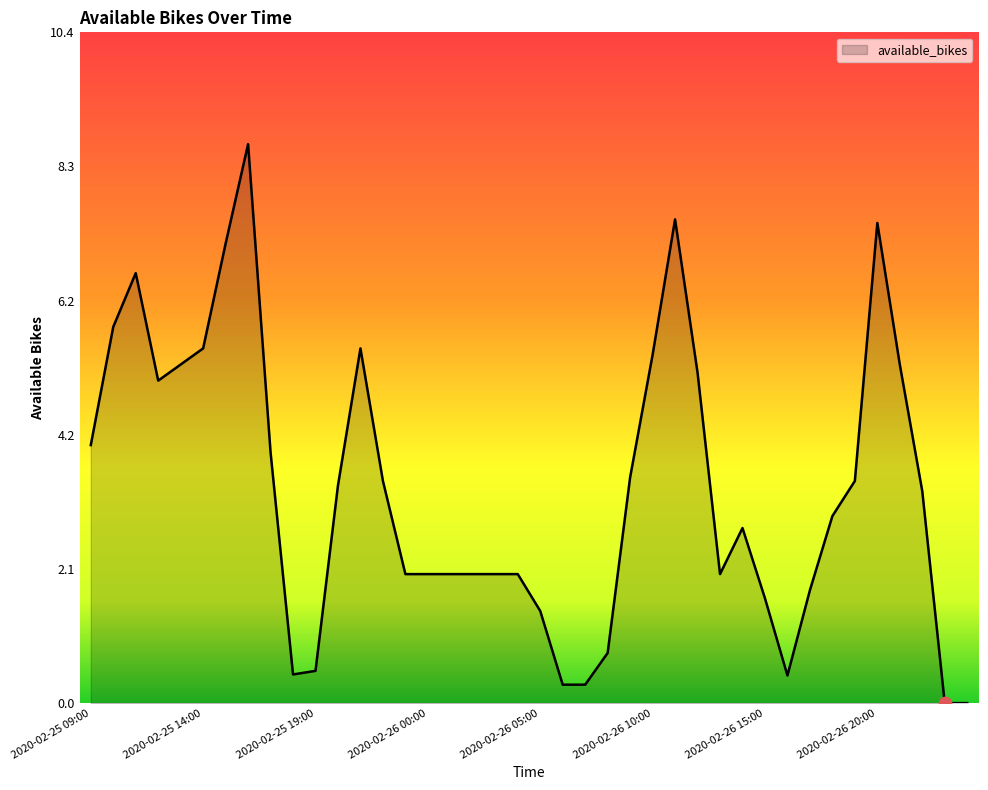

What is the maximum value shown in the chart?

8.7